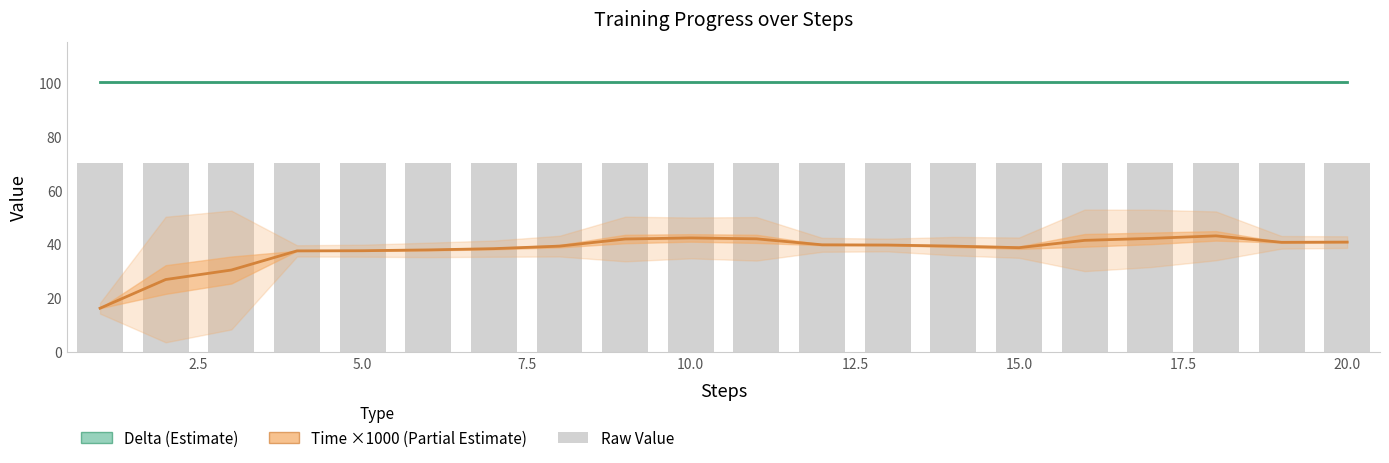

What is the difference between the highest and lowest values at 12.5?

62.1